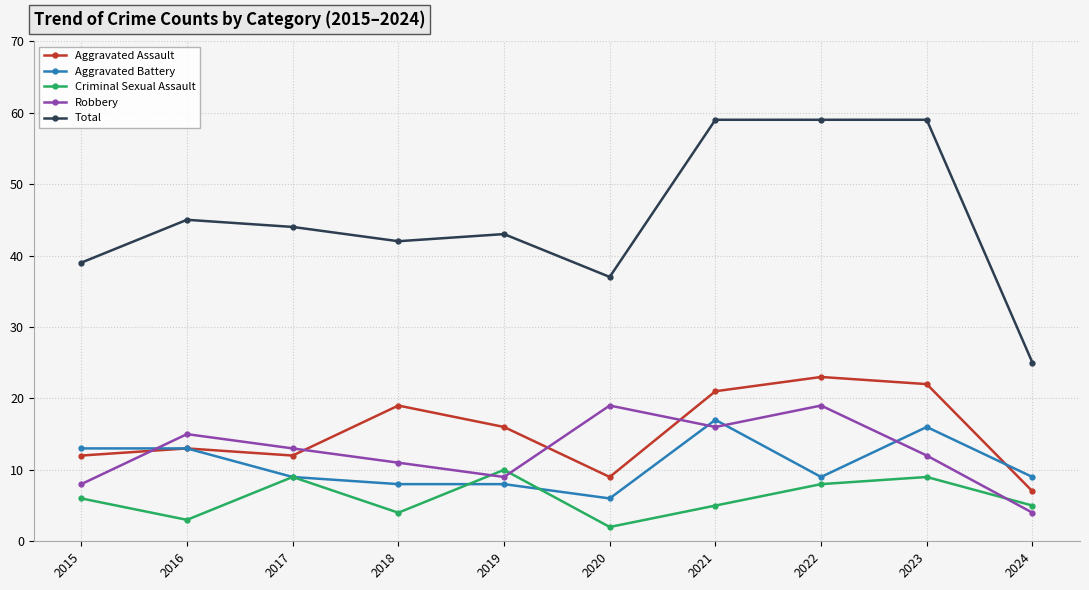

Between 2015 and 2023, which series saw the biggest shift?

Total